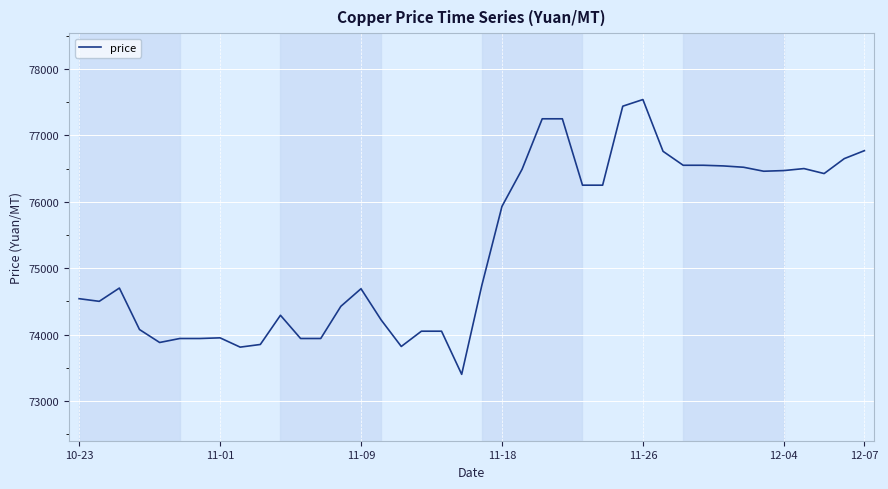

What is the maximum value shown in the chart?

77540